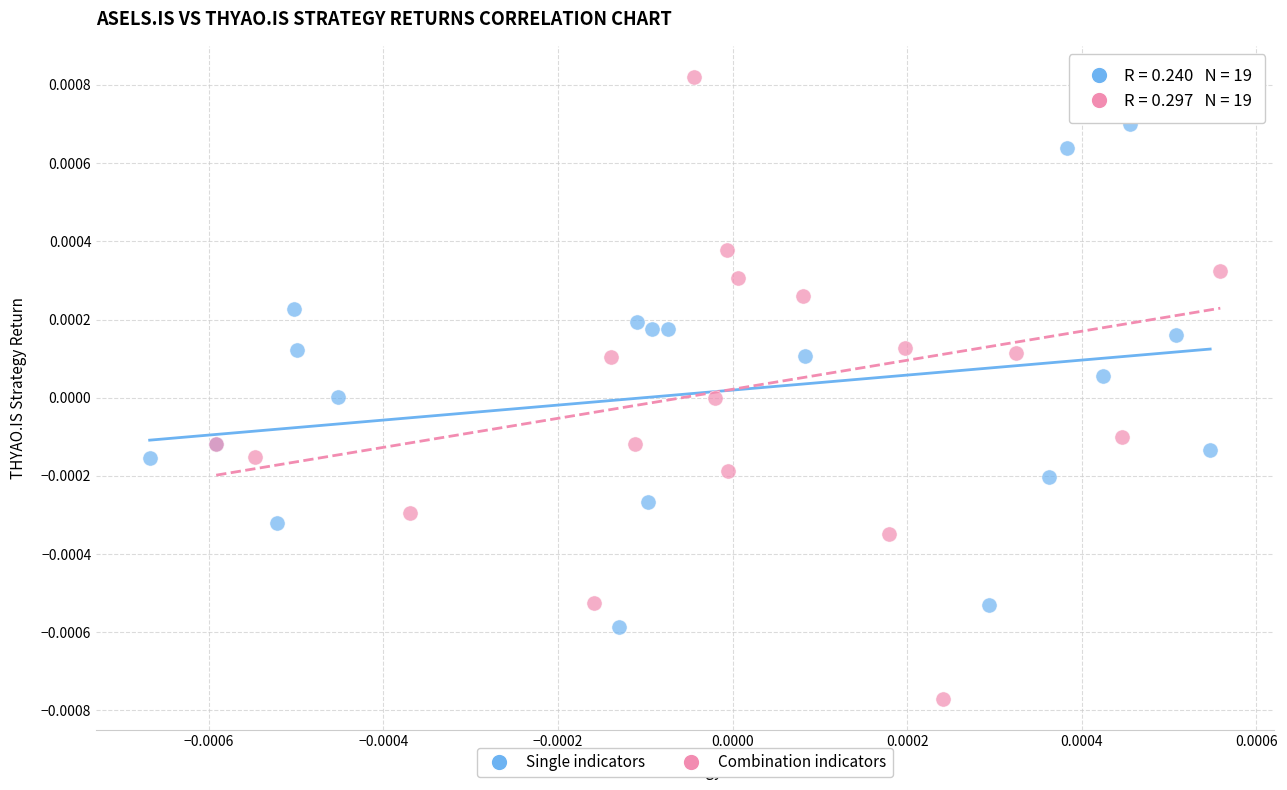

Which series reaches the minimum Y coordinate?

Combination indicators